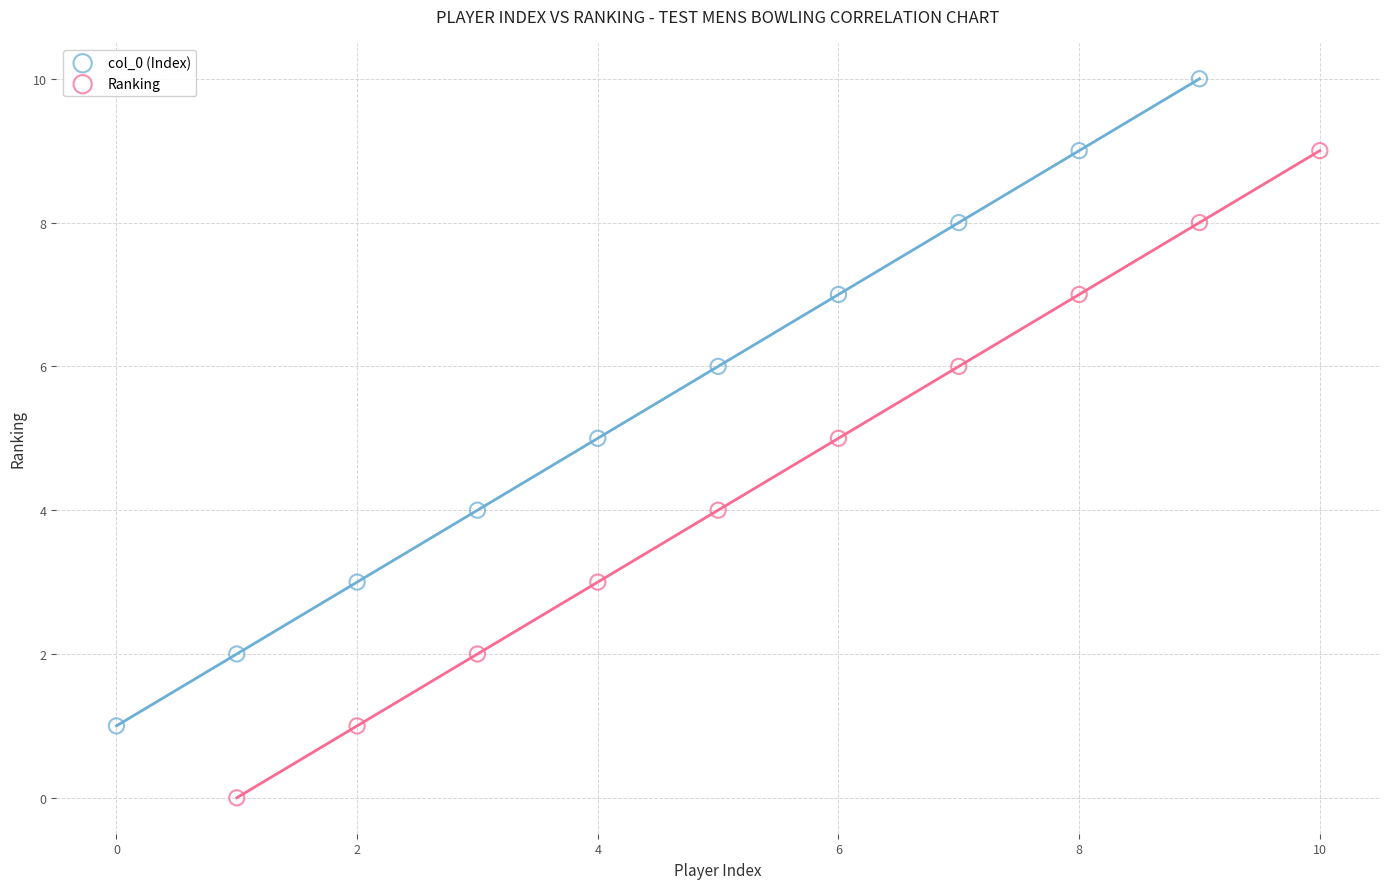

Which series contains the highest Y value?

col_0 (Index)